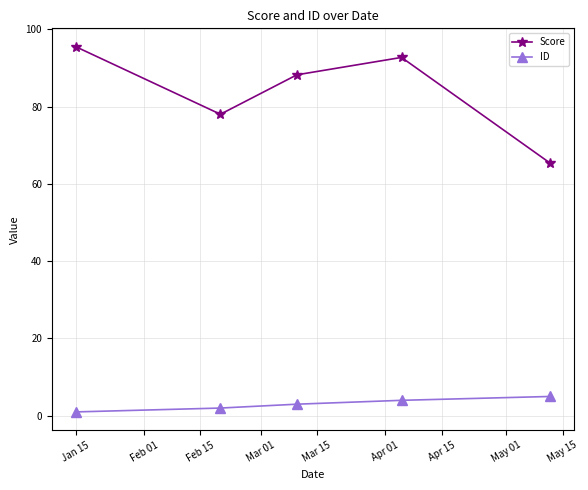

True or false: ID and Score cross at least once.

False